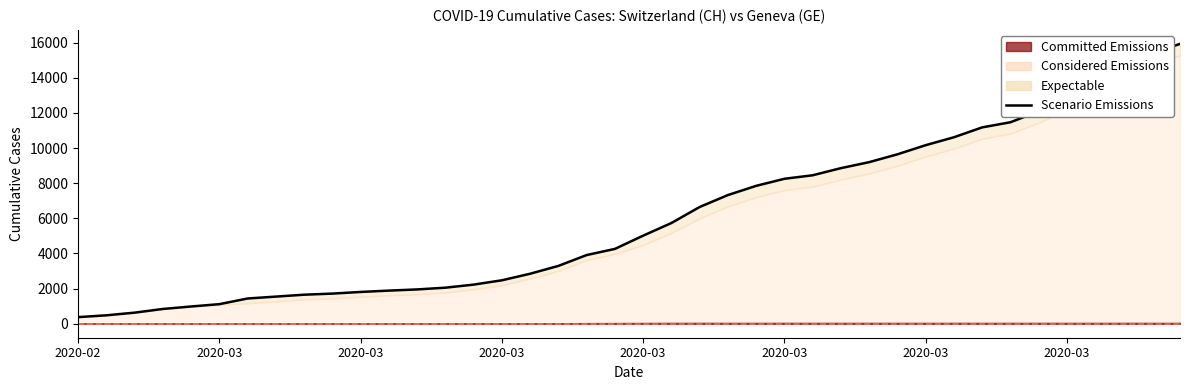

True or false: the data shows 775 at 12.

False